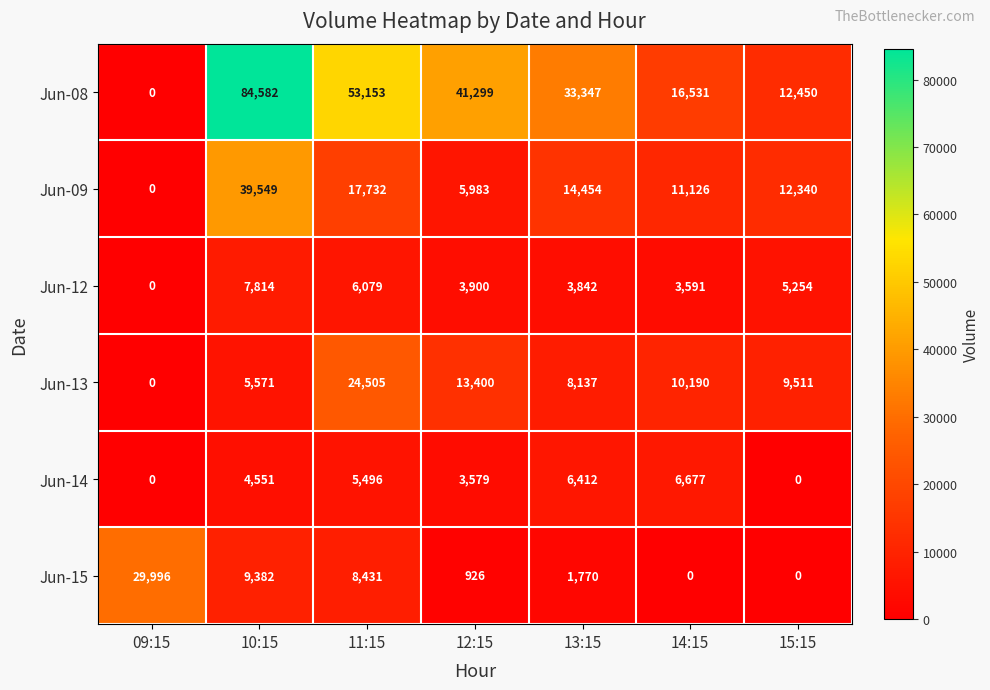

Is it true that Jun-14 equals -3323 at 09:15?

False